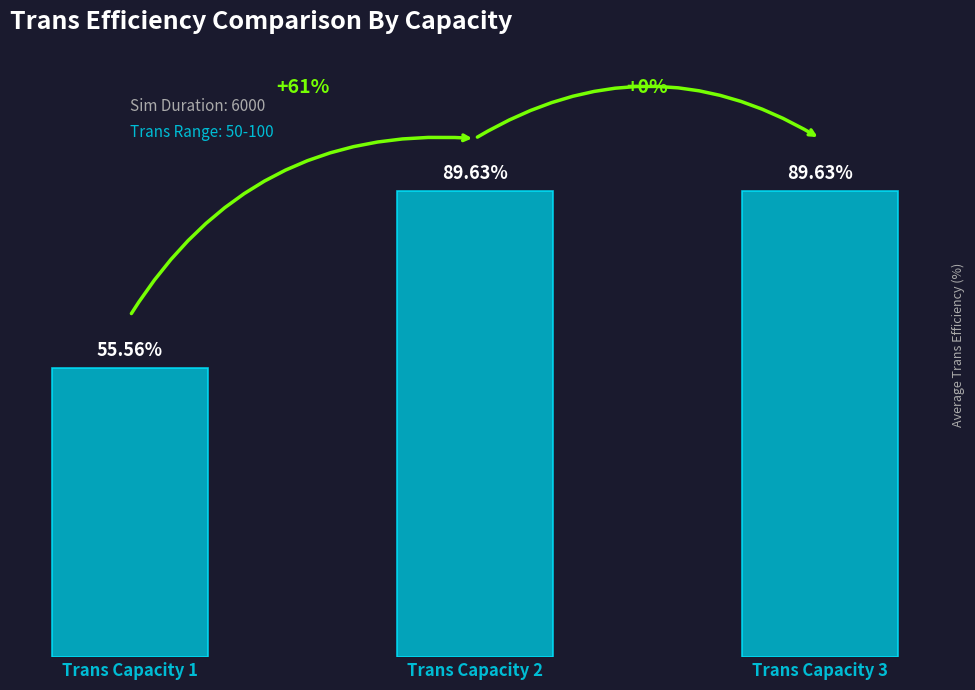

Between Trans Capacity 1 and Trans Capacity 2, which is larger?

Trans Capacity 2